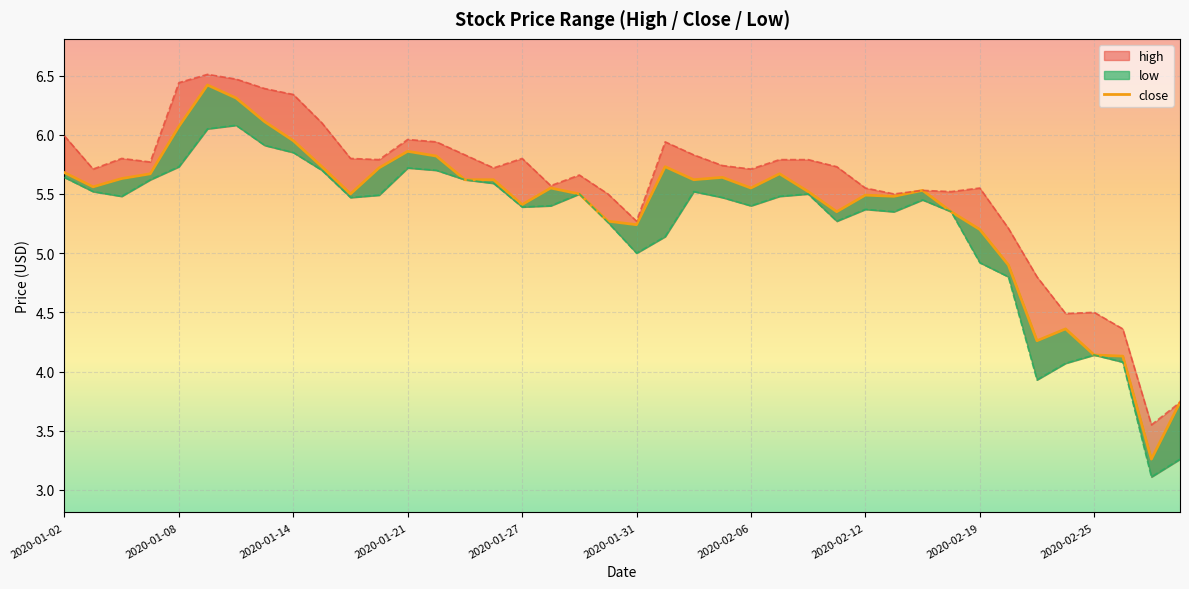

What is the average value of the low series?

5.2